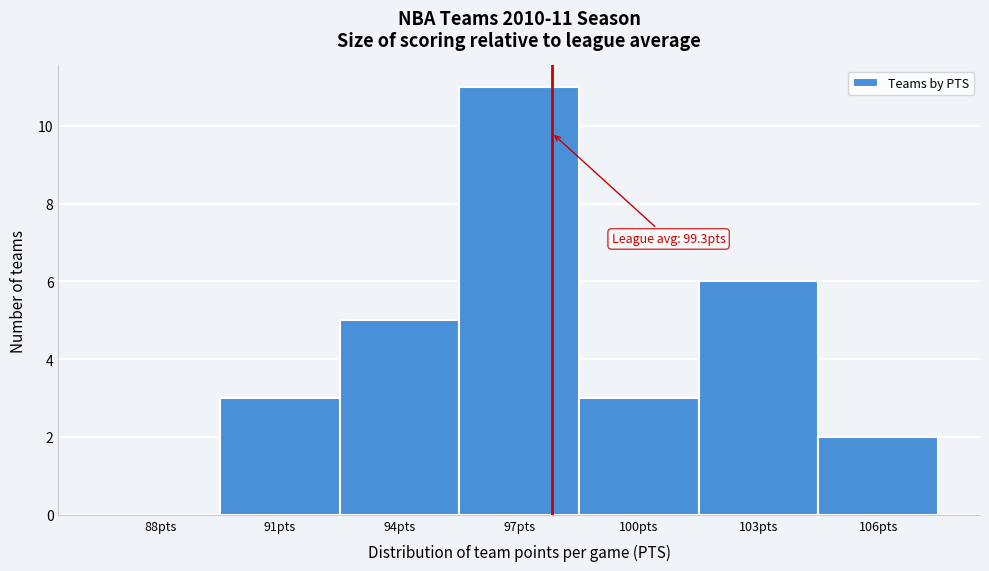

Reading right to left, list all the values displayed in this chart.

106pts=2	103pts=6	100pts=3	97pts=11	94pts=5	91pts=3	88pts=0